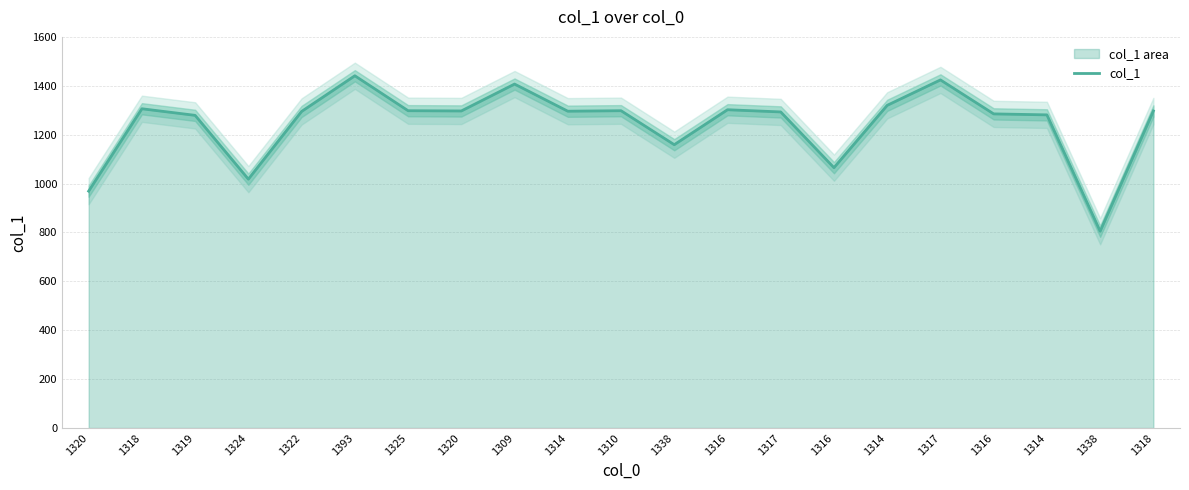

What is the difference between the maximum and minimum values?

636